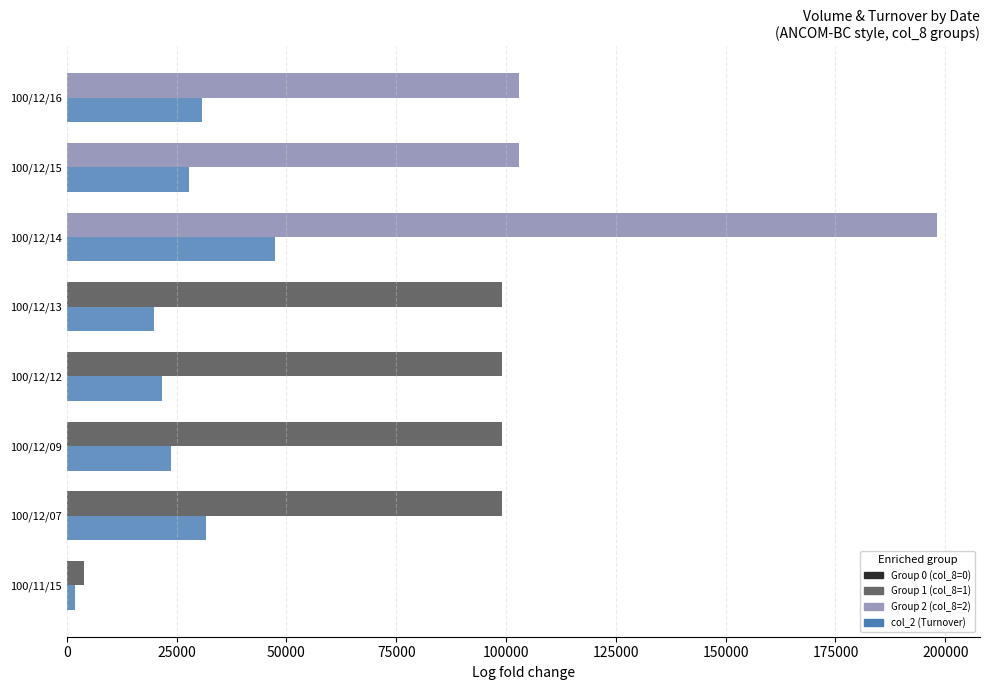

What is the greatest value displayed?

198000